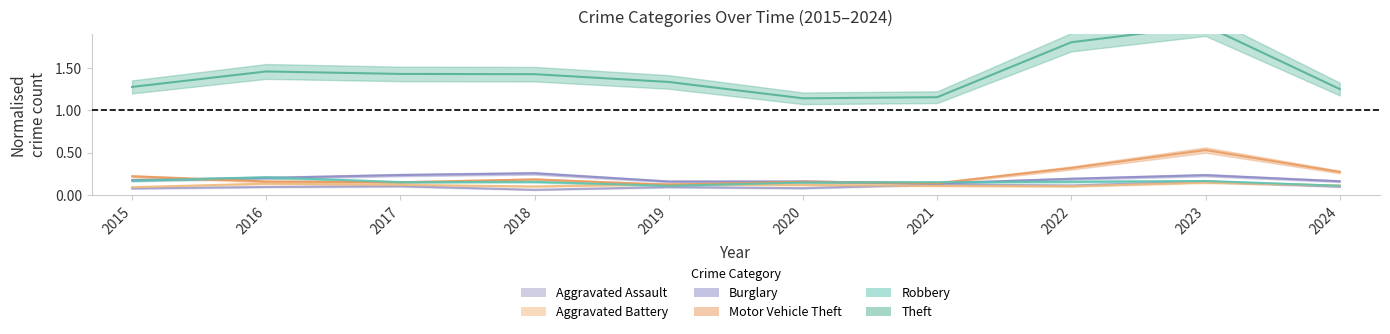

What is the sum of all Aggravated Battery values?

1.2